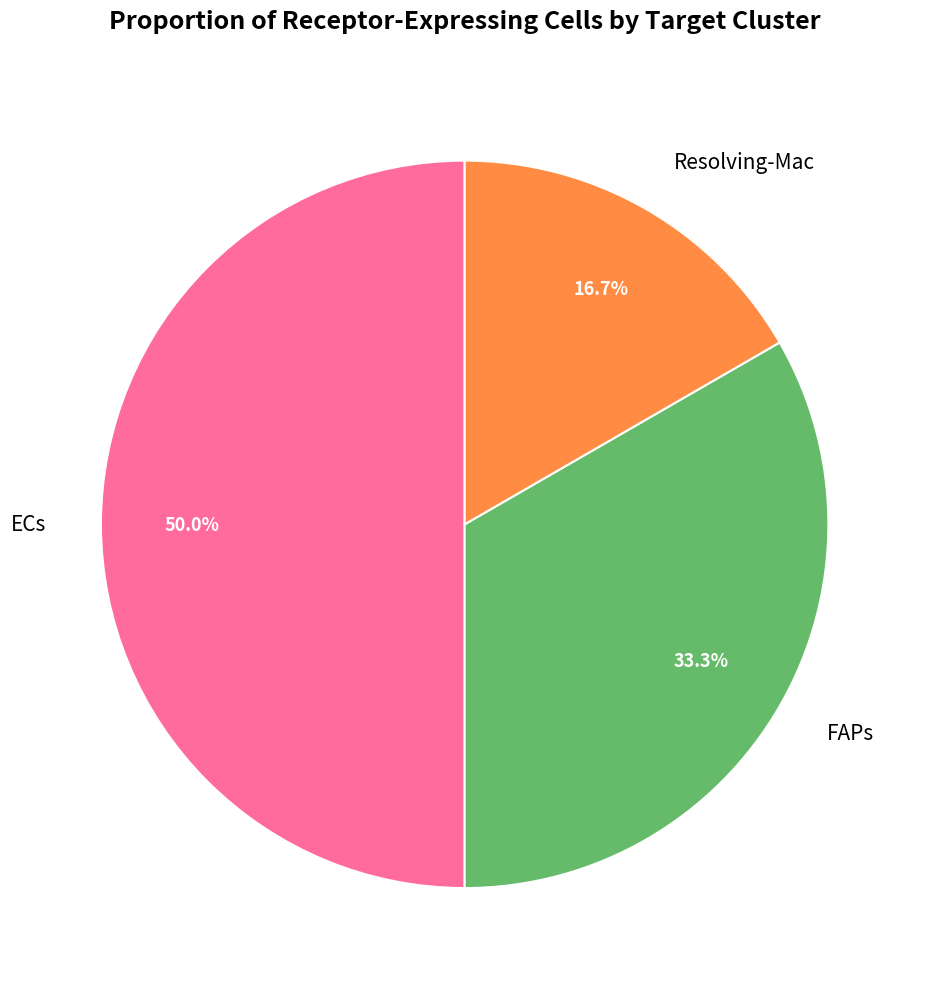

Is it true that Resolving-Mac is 2% of the pie?

False